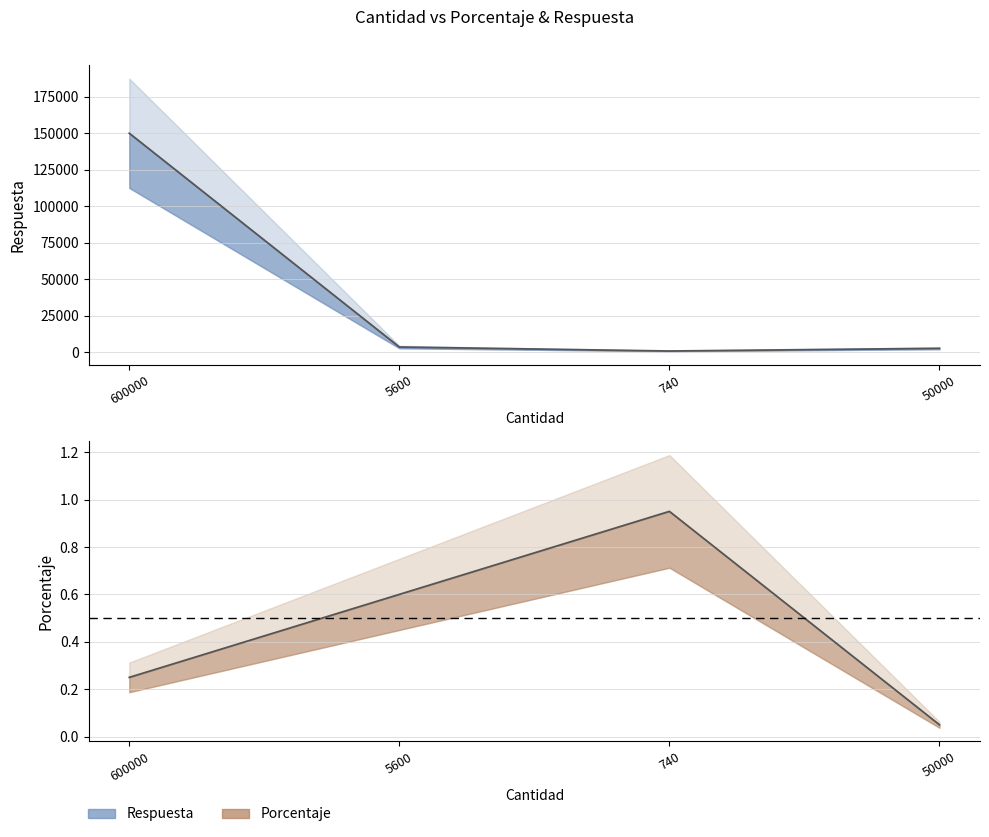

How many interior local peaks does the Porcentaje series have?

1